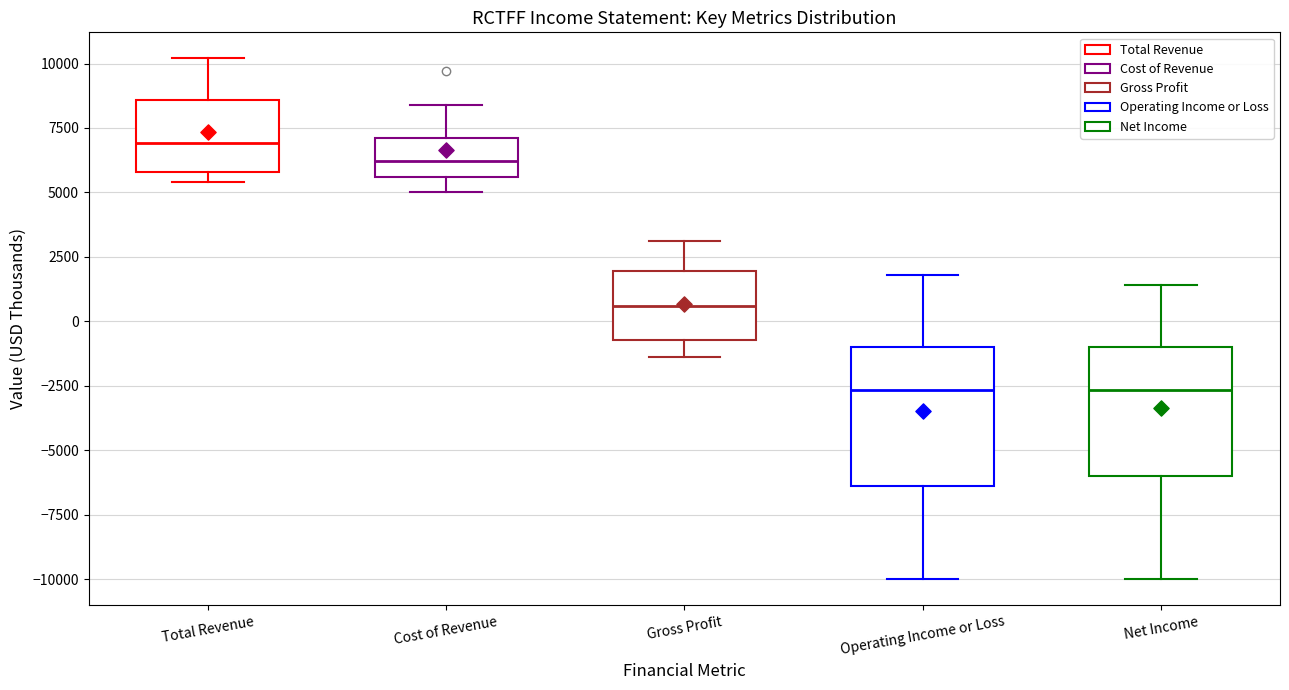

Reading left to right, transcribe this box plot: for each box, give where its median line is, the range the box spans, and where its two whiskers end, as read against the y-axis. The values are not printed on the chart, so give them approximately, as read against the axis.

Total Revenue: median 7000, box 6000 to 8500, whiskers 5500 to 10000
Cost of Revenue: median 6000, box 5500 to 7000, whiskers 5000 to 8500
Gross Profit: median 500, box -500 to 2000, whiskers -1500 to 3000
Operating Income or Loss: median -2500, box -6500 to -1000, whiskers -10000 to 2000
Net Income: median -2500, box -6000 to -1000, whiskers -10000 to 1500